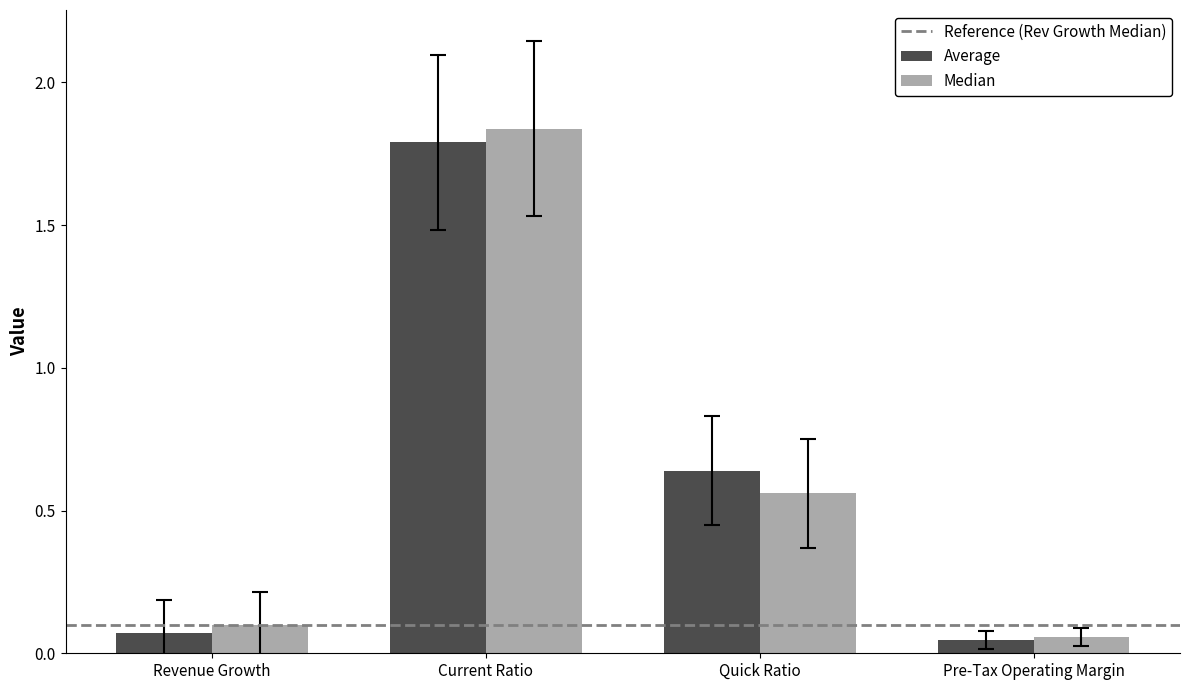

At how many categories does at least one series exceed 1?

1